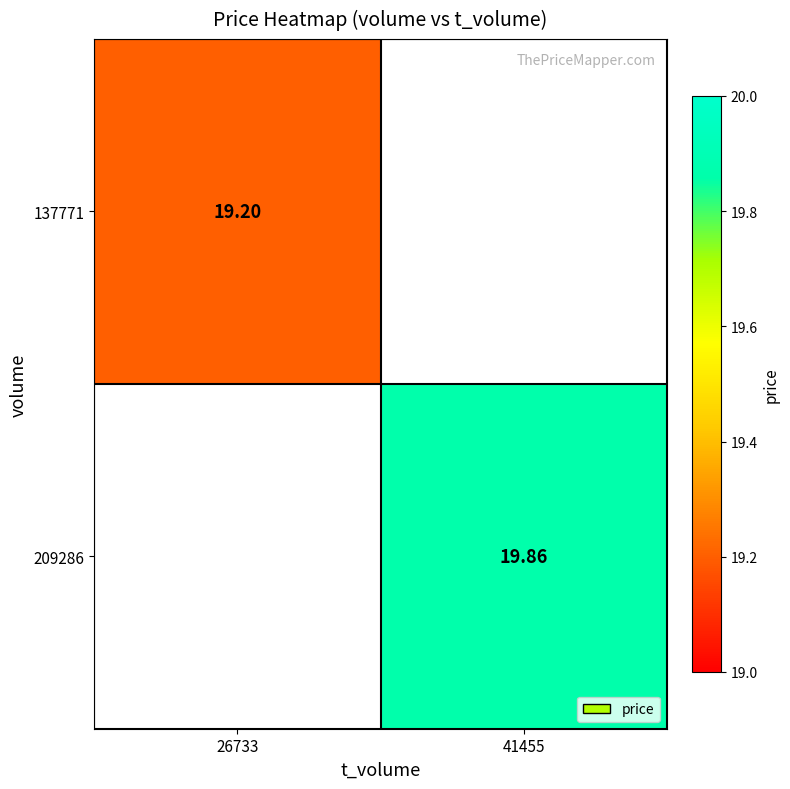

Is the value of 209286 at 41455 greater than the value of 137771 at 26733?

Yes